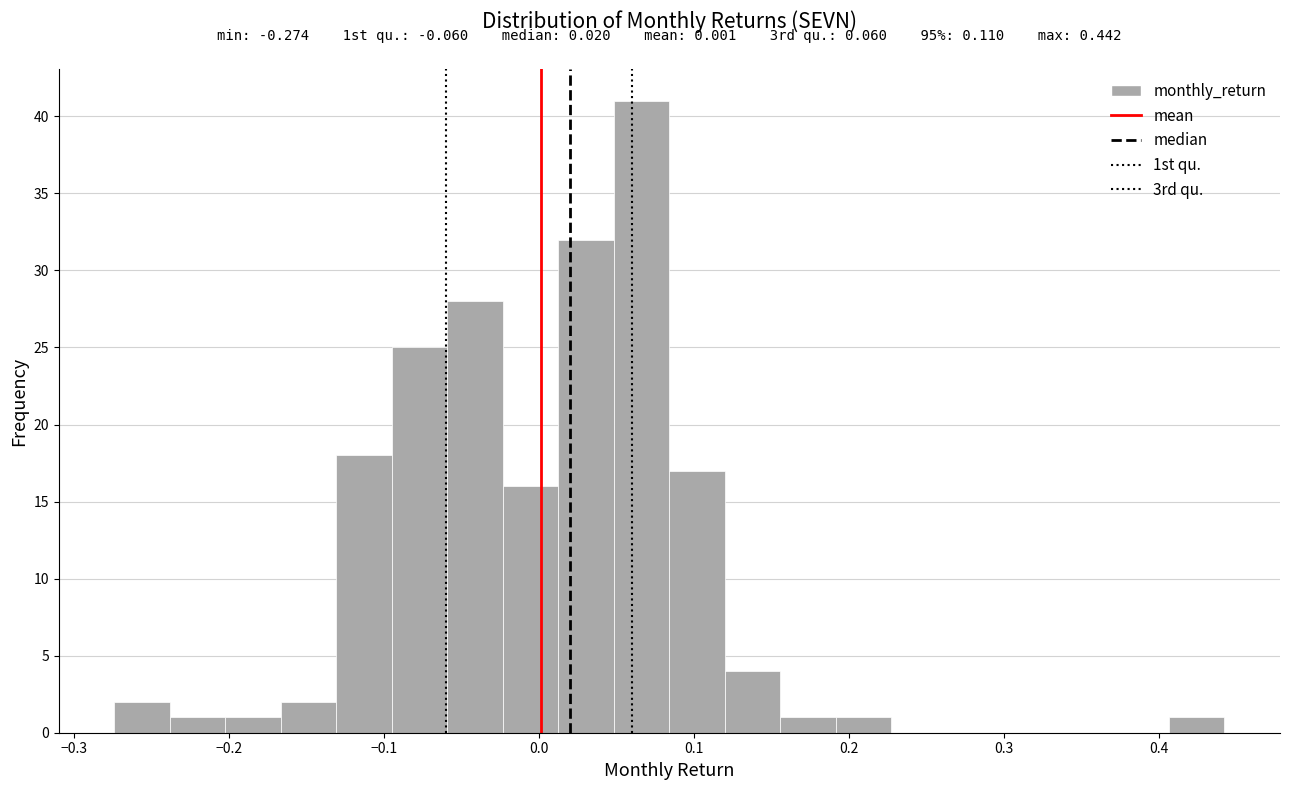

Around what value on the x-axis is the tallest bar? Give the approximate position of its centre, as read against the axis.

0.07